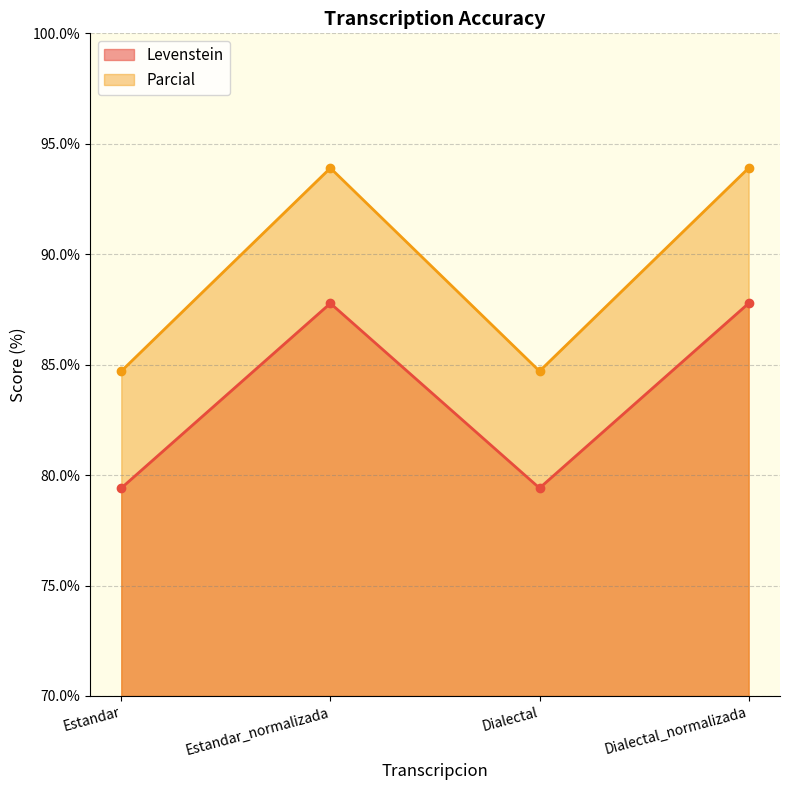

Reading left to right, what are all the values shown in this chart?

Levenstein: Estandar=79.4	Estandar_normalizada=87.8	Dialectal=79.4	Dialectal_normalizada=87.8
Parcial: Estandar=84.7	Estandar_normalizada=93.9	Dialectal=84.7	Dialectal_normalizada=93.9